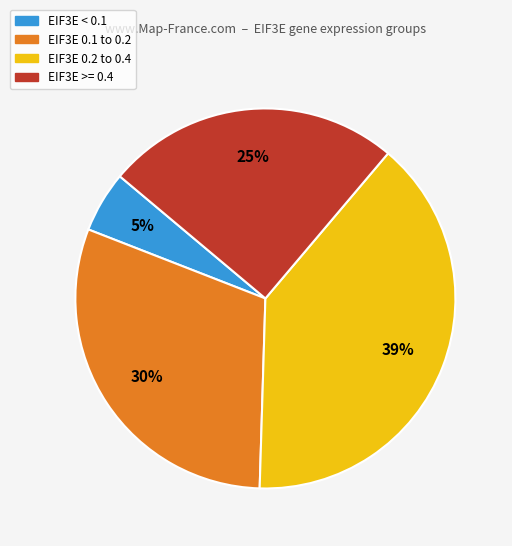

To the nearest percent, what is the difference between the largest and smallest slice percentages?

34%